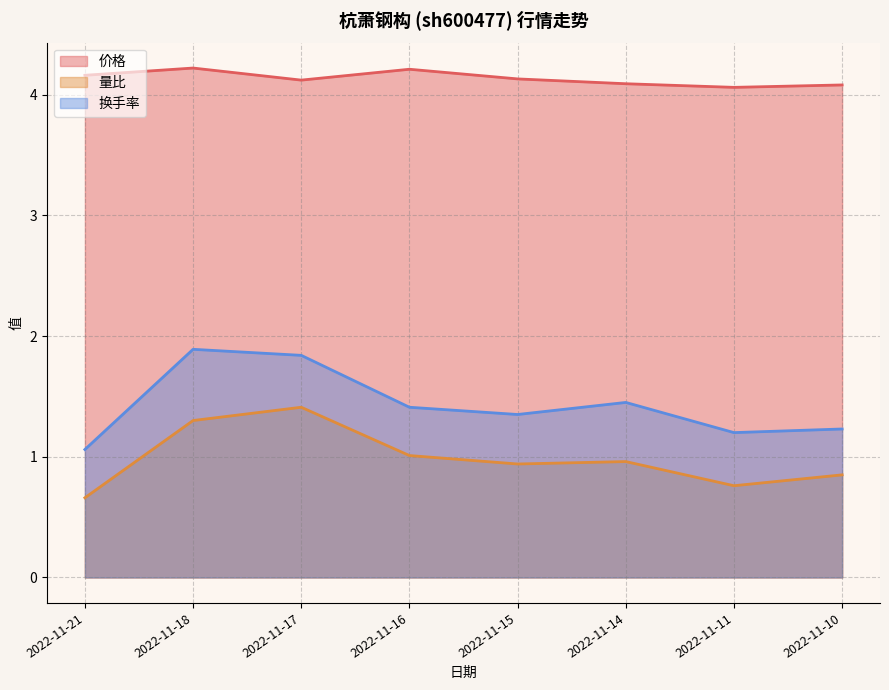

What is the spread (max minus min) of values at 2022-11-18?

2.9